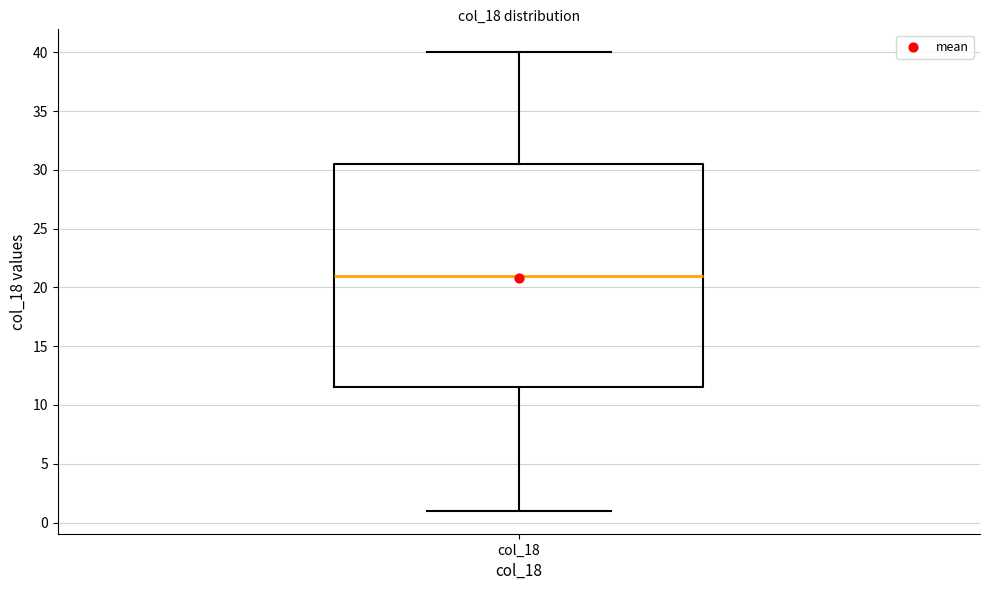

Read this box plot against the y-axis: the position of the median line, the range covered by the box, and the ends of both whiskers. The values are not printed on the chart, so give them approximately, as read against the axis.

median 21.0, box 11.5 to 30.5, whiskers 1.0 to 40.0